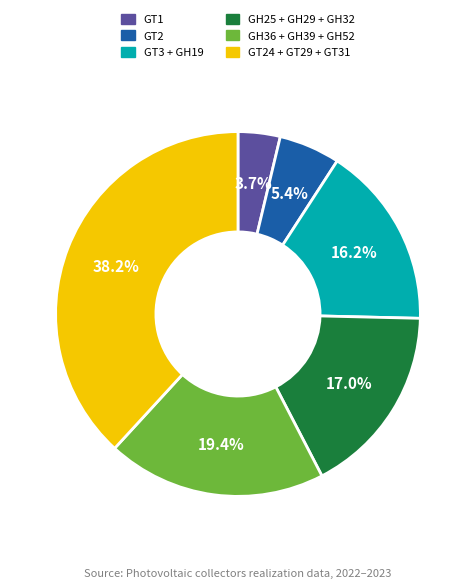

Is there a majority slice in this chart?

No